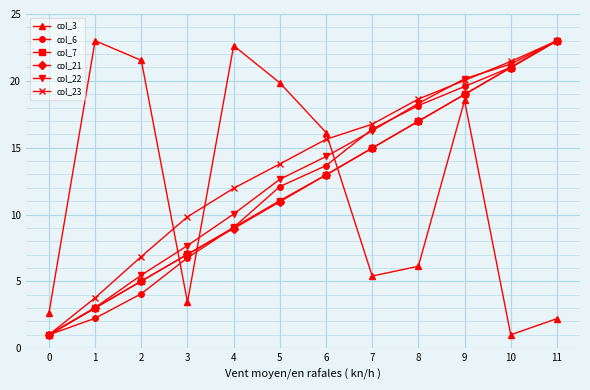

What is the greatest value displayed?

23.0